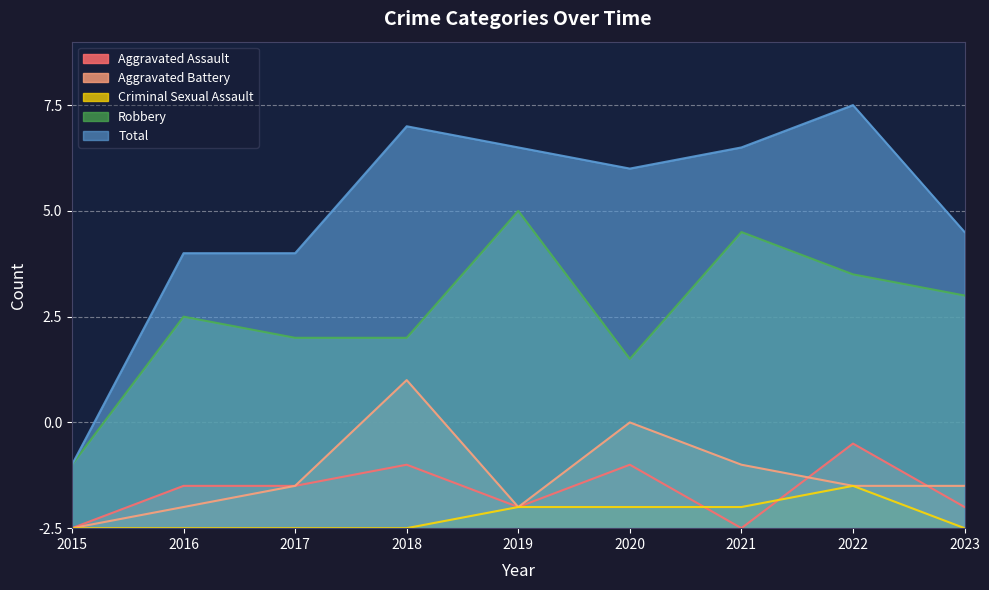

True or false: Total and Criminal Sexual Assault cross at least once.

False